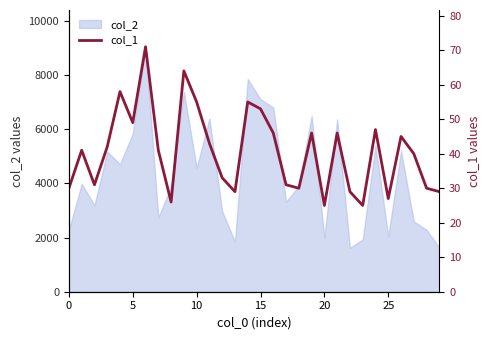

How many data points are less than 41?

14